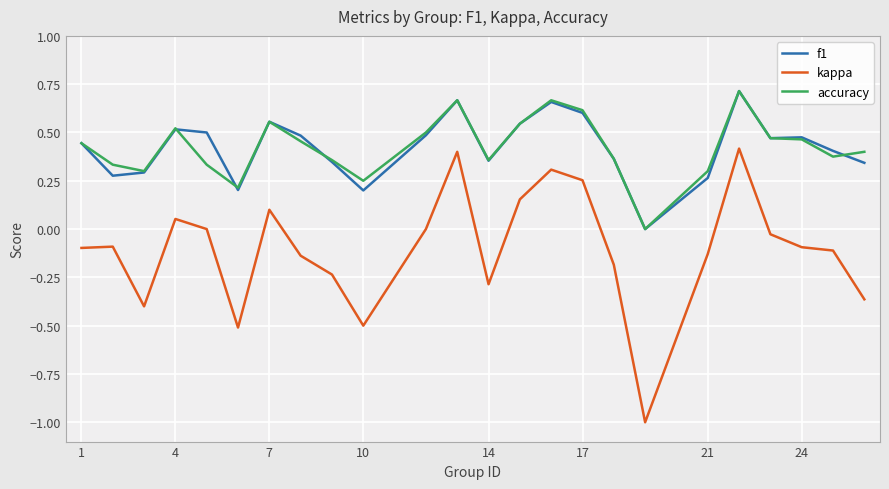

True or false: f1 and kappa intersect in this chart.

False